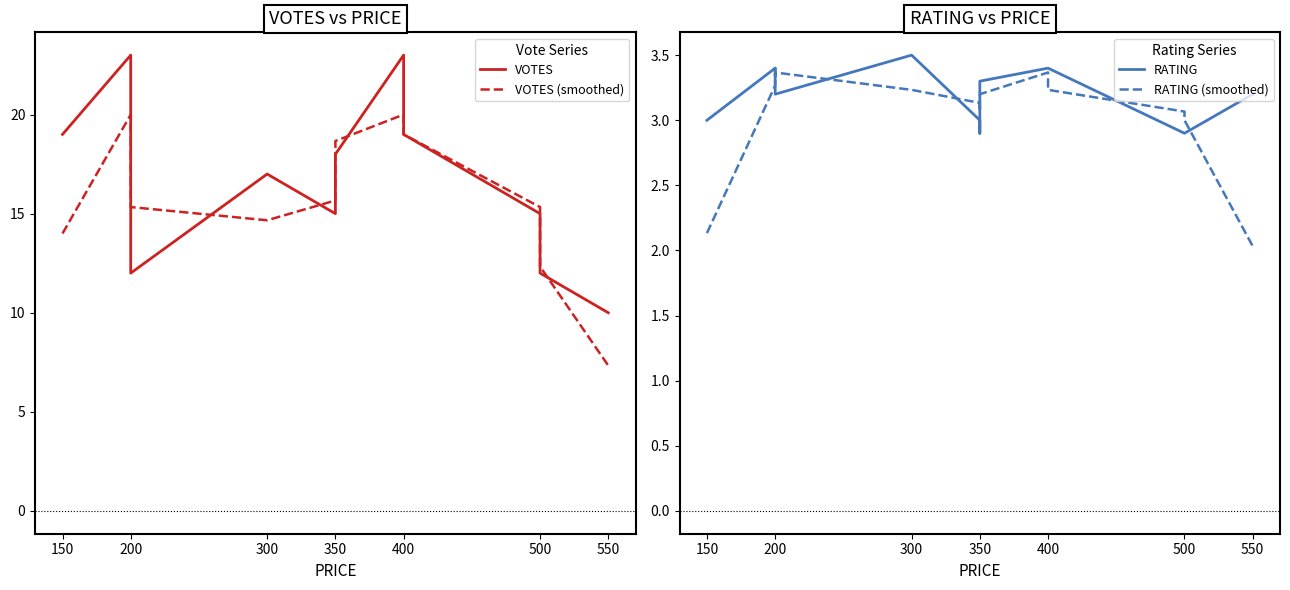

What are all the series names shown in the legend?

VOTES, VOTES (smoothed), RATING, RATING (smoothed)